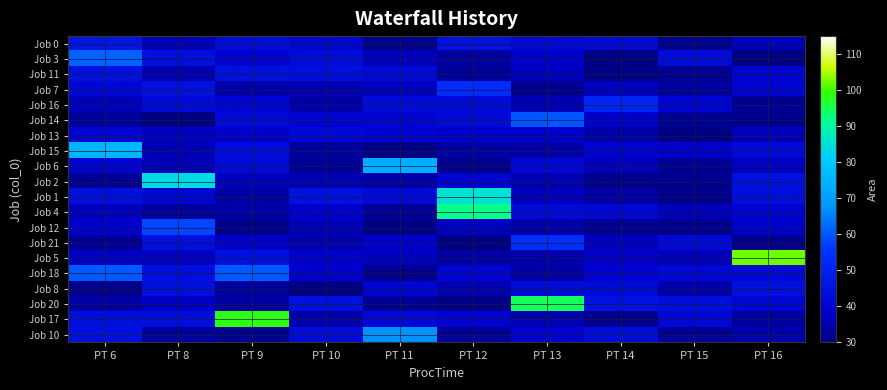

At which category is the sum across all series the highest?

PT 6